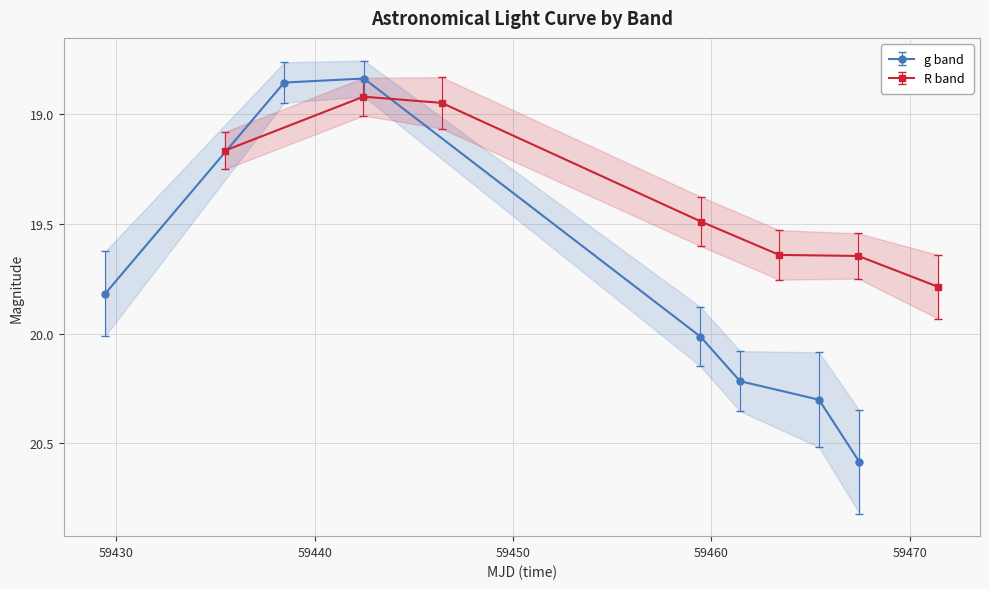

True or false: g band has more than 2 points higher than both neighbors.

False